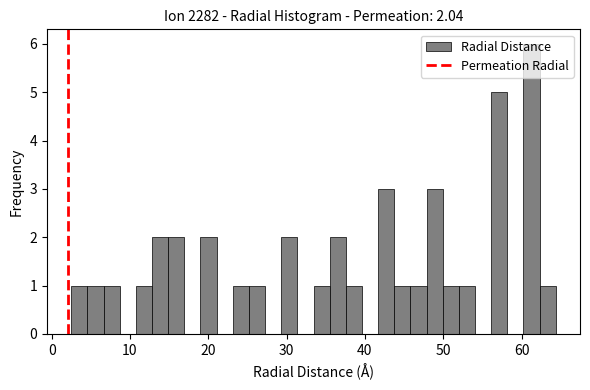

Around what value on the x-axis is the tallest bar? Give the approximate position of its centre, as read against the axis.

61